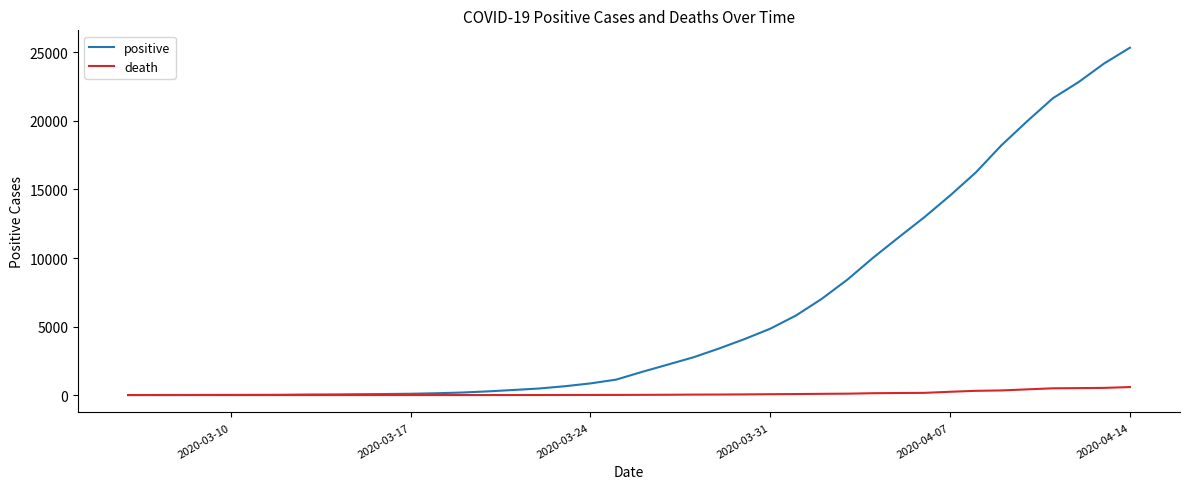

What is the highest value of the death series?

584